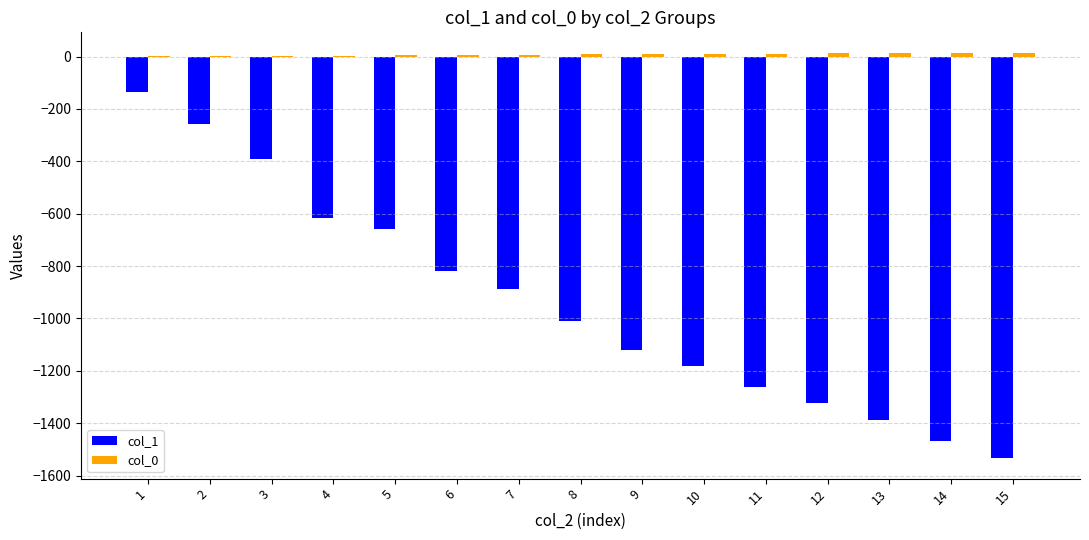

What is the spread (max minus min) of values at 14?

1481.3